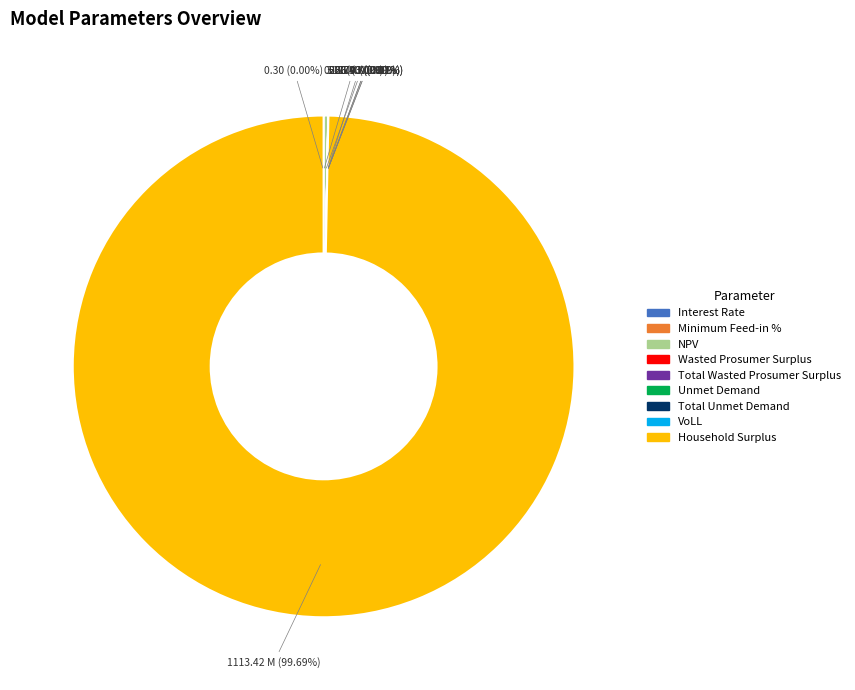

What is the change in value from Interest Rate to Wasted Prosumer Surplus?

+56737.7